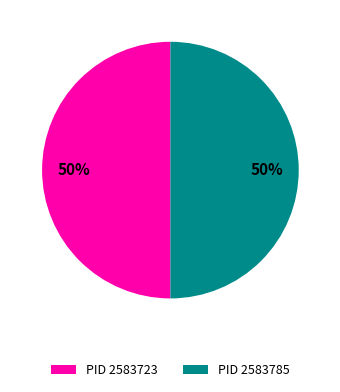

What is the ratio of the value at PID 2583723 to the value at PID 2583785?

1.0